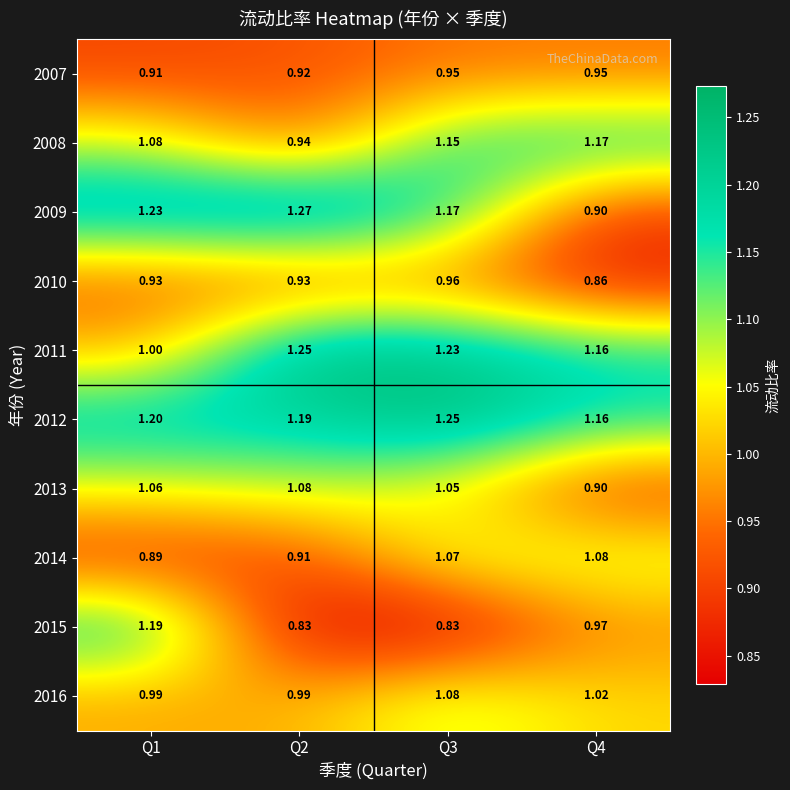

Is the value of 2015 at Q3 greater than the value of 2013 at Q3?

No